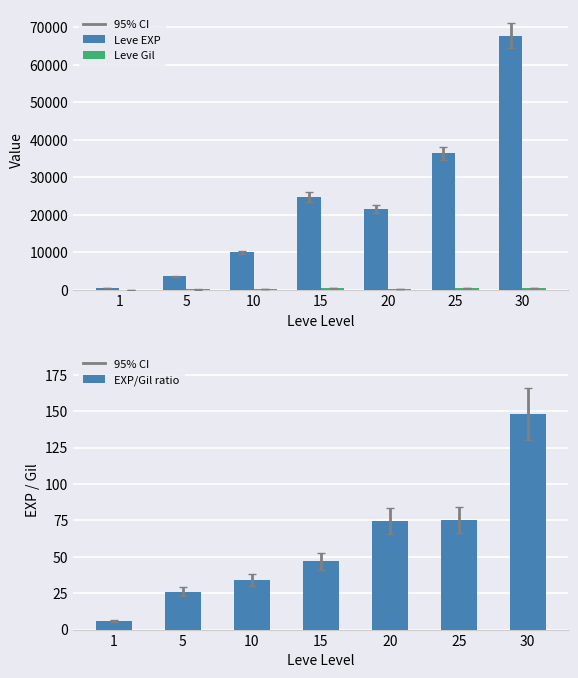

Between 25 and 20, which is larger?

25